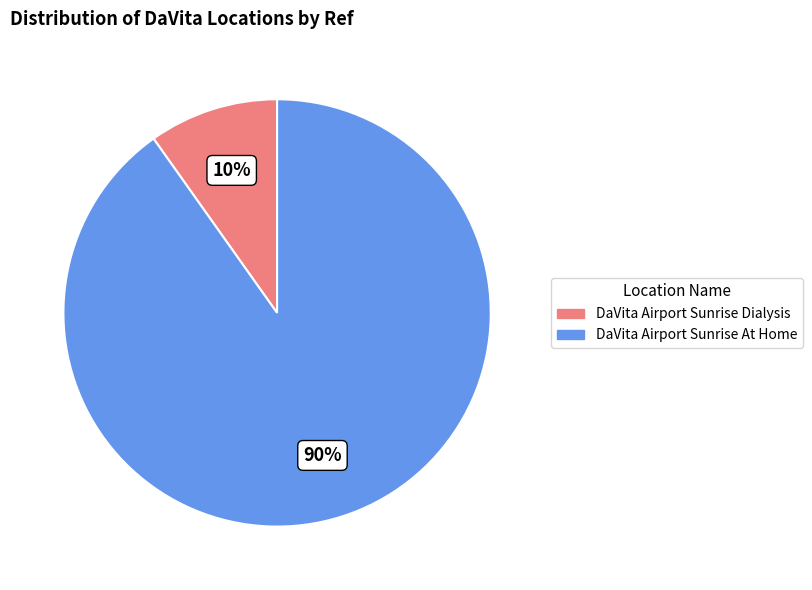

Do DaVita Airport Sunrise At Home and DaVita Airport Sunrise Dialysis together represent more than half of the pie?

Yes